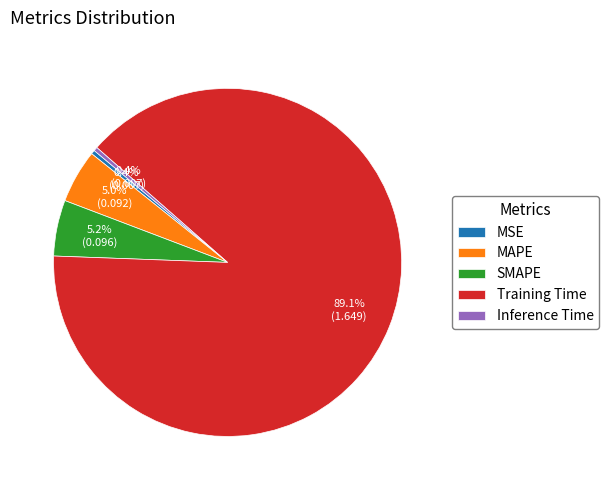

The SMAPE slice represents 5% of the pie. True or false?

True